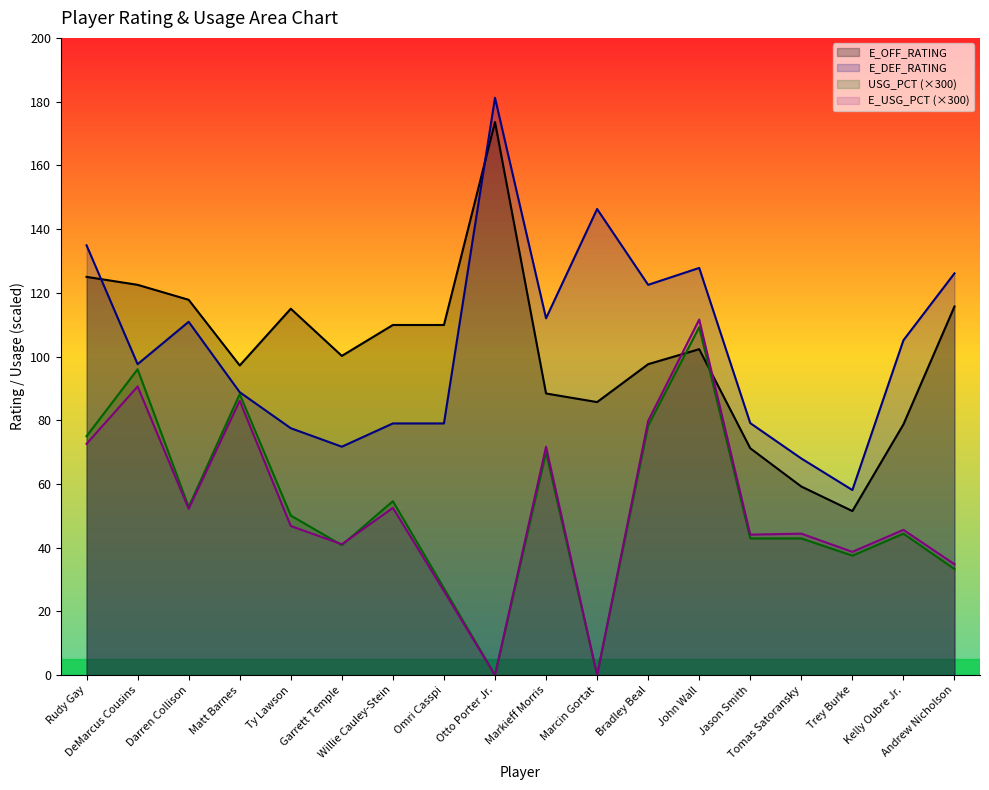

Is the value of E_USG_PCT at Markieff Morris greater than the value of USG_PCT at Trey Burke?

Yes